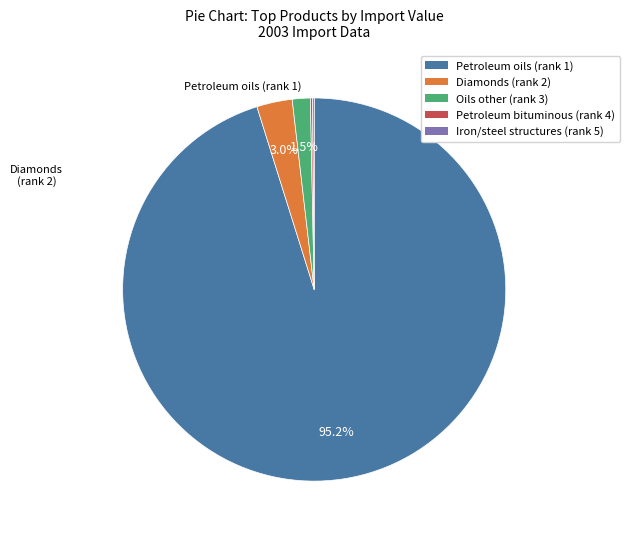

Is the sum of Petroleum oils (rank 1) and Diamonds (rank 2) greater than half?

Yes